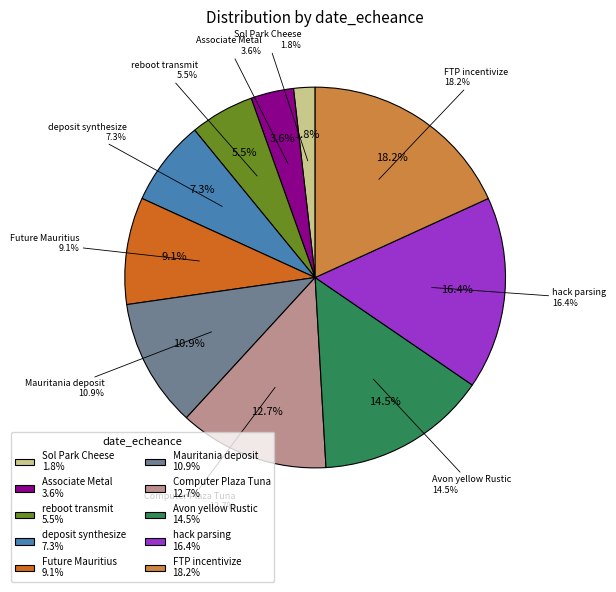

To the nearest percent, what is the average slice percentage?

10%